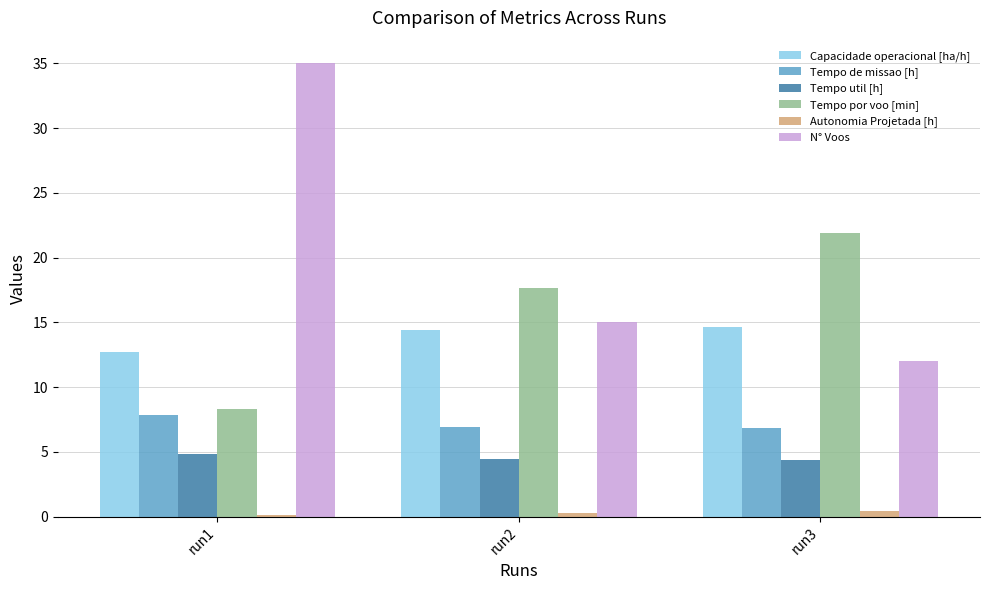

Which series has the largest total across all categories?

N° Voos